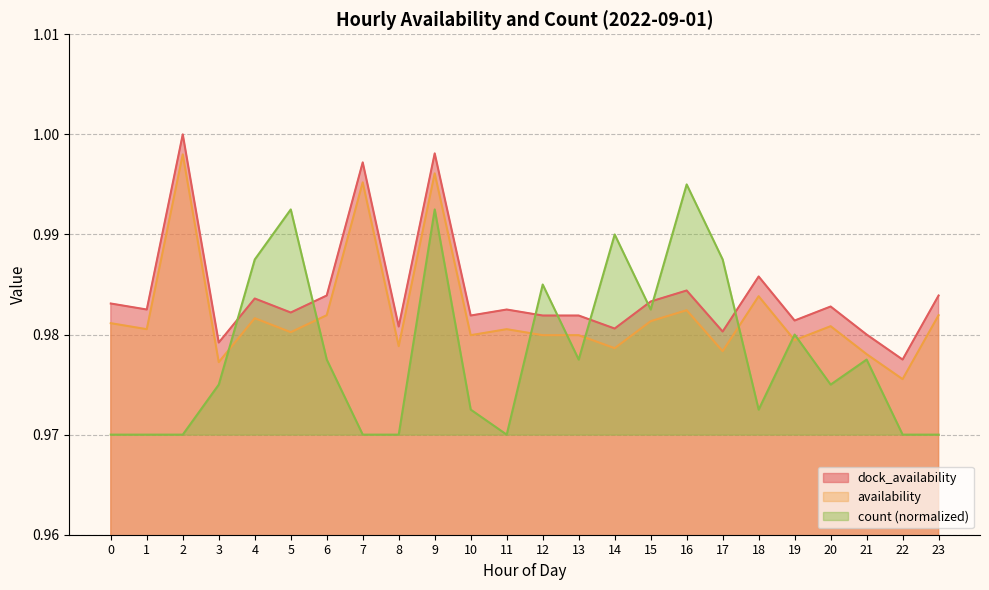

List the labels in order of count value, largest first.

16, 5, 9, 14, 4, 17, 12, 15, 19, 6, 13, 21, 3, 20, 10, 18, 0, 1, 2, 7, 8, 11, 22, 23